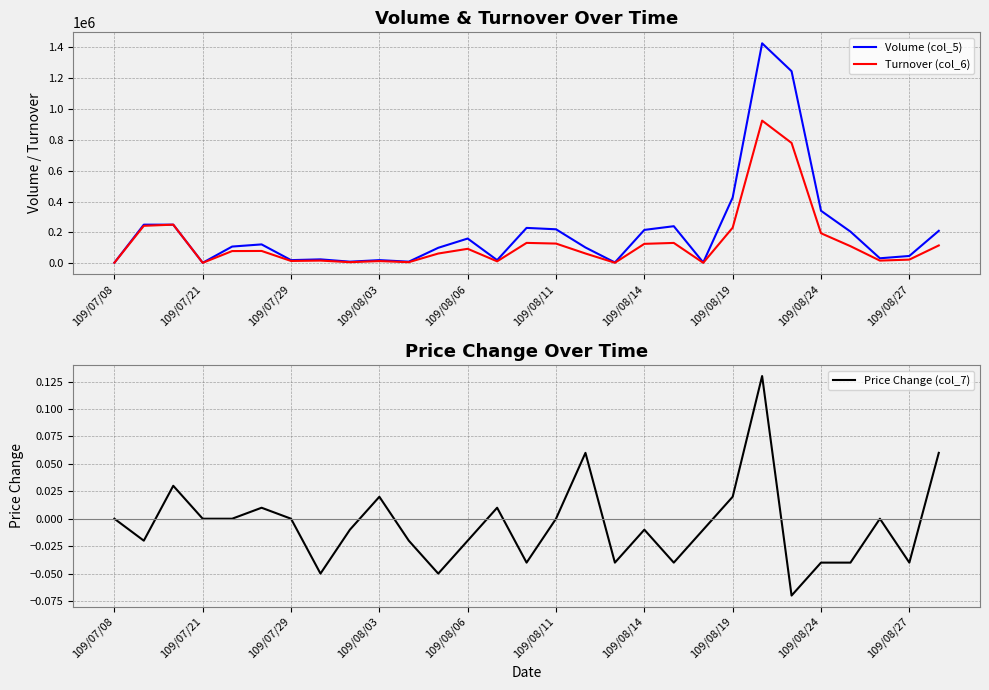

The value of Volume (col_5) at 109/08/24 is 581063. True or false?

False